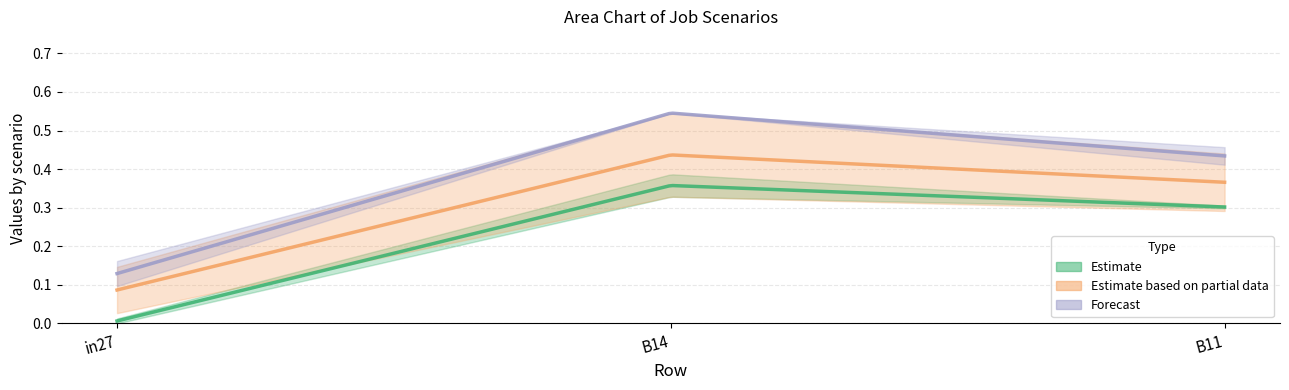

What position from the right is in27?

3